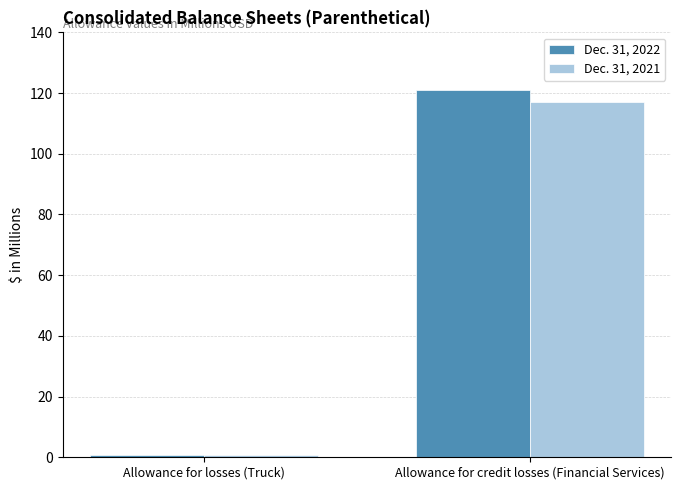

What is the sum of the Dec. 31, 2021 values at Allowance for credit losses (Financial Services) and Allowance for losses (Truck)?

117.5